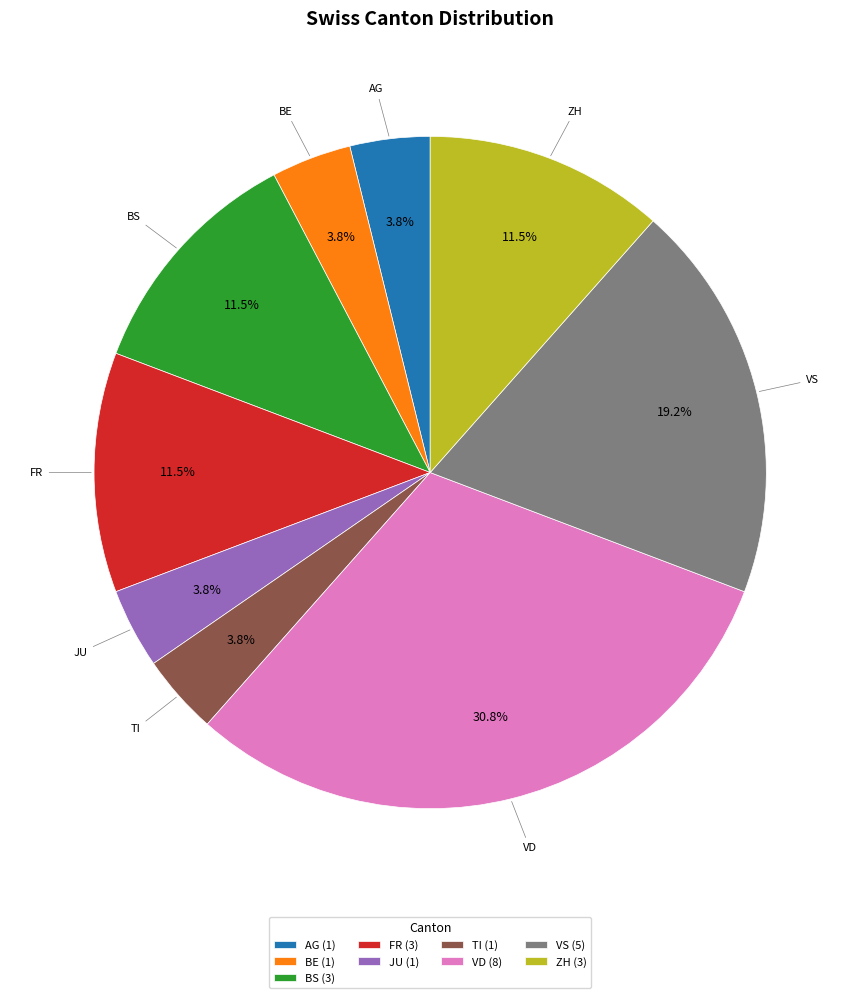

Which slice is the largest?

VD (8)